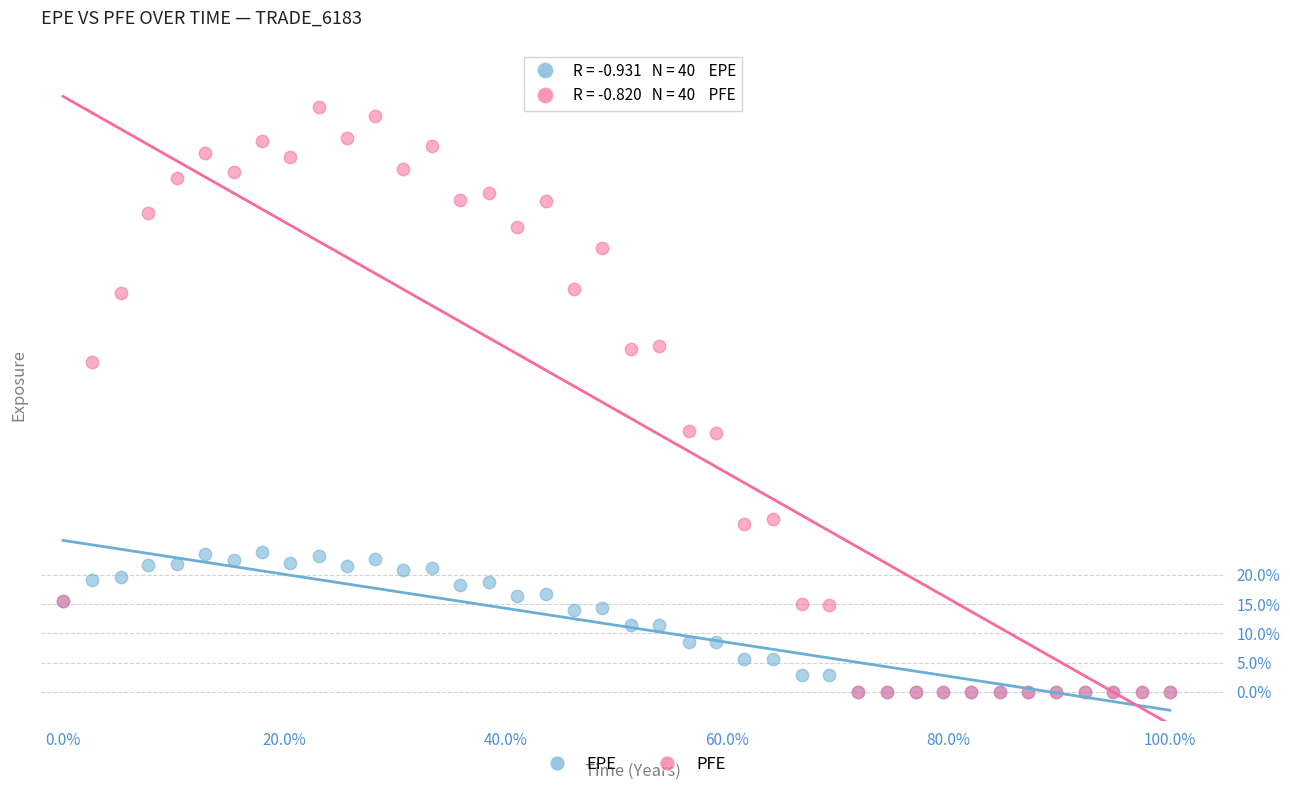

Which series reaches the maximum Y coordinate?

PFE